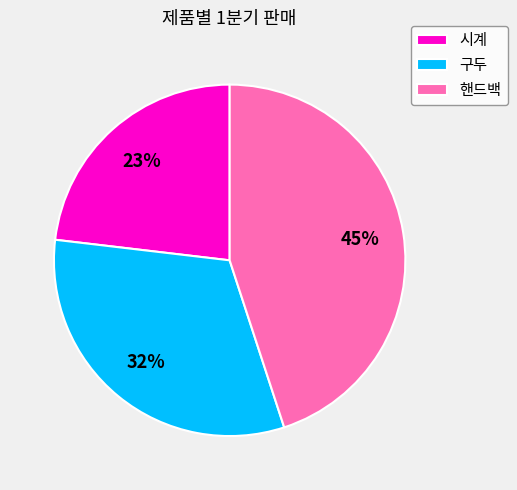

What is the largest slice in the pie chart?

핸드백